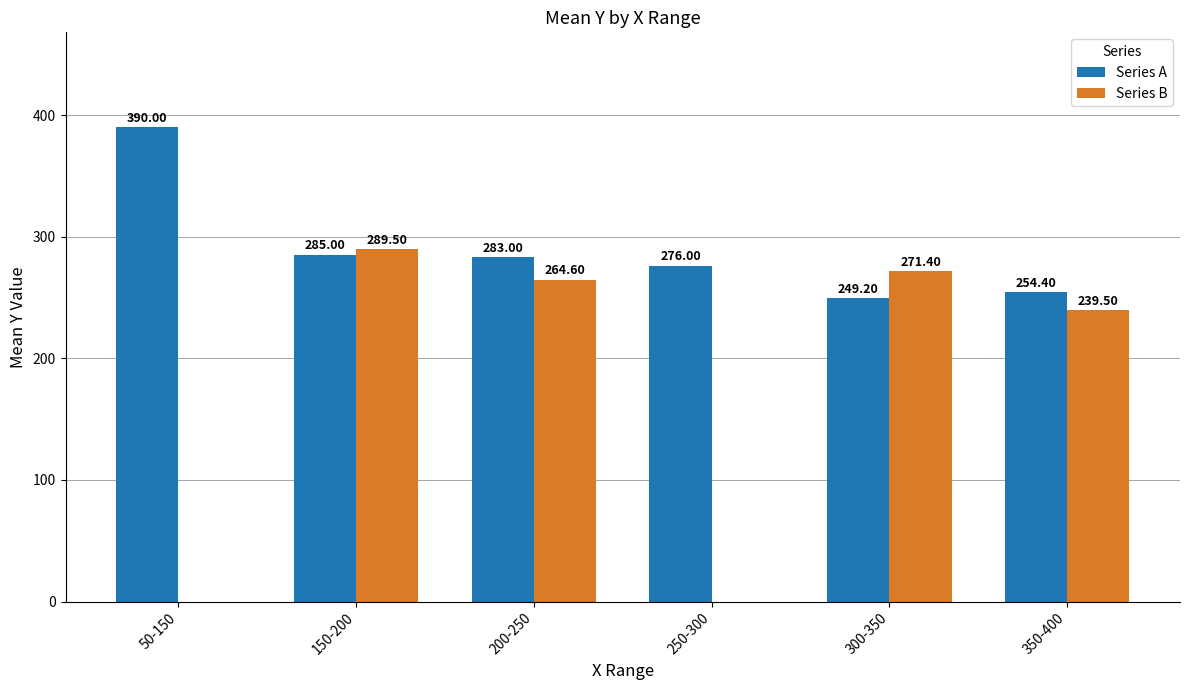

The value of Series B at 50-150 is 98.3. True or false?

False